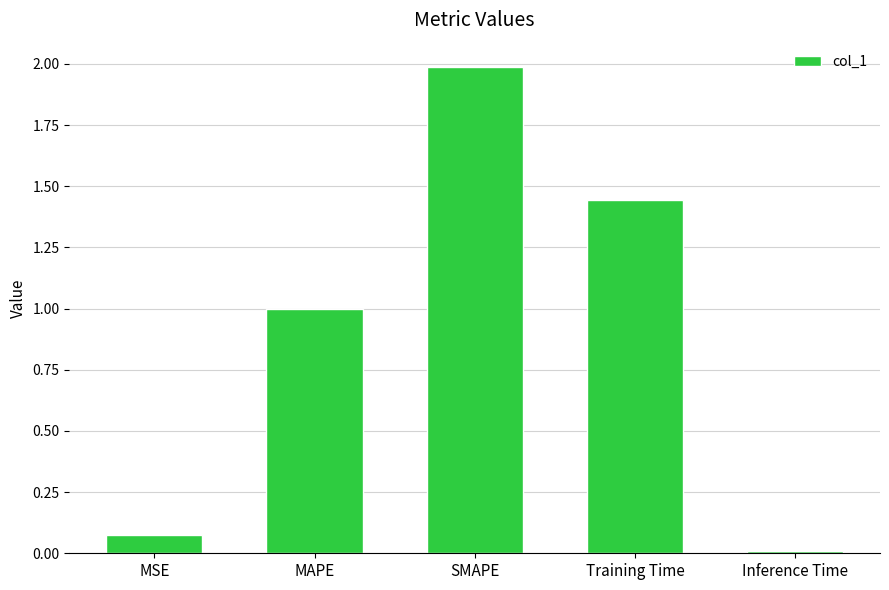

How many data points does each series have?

5